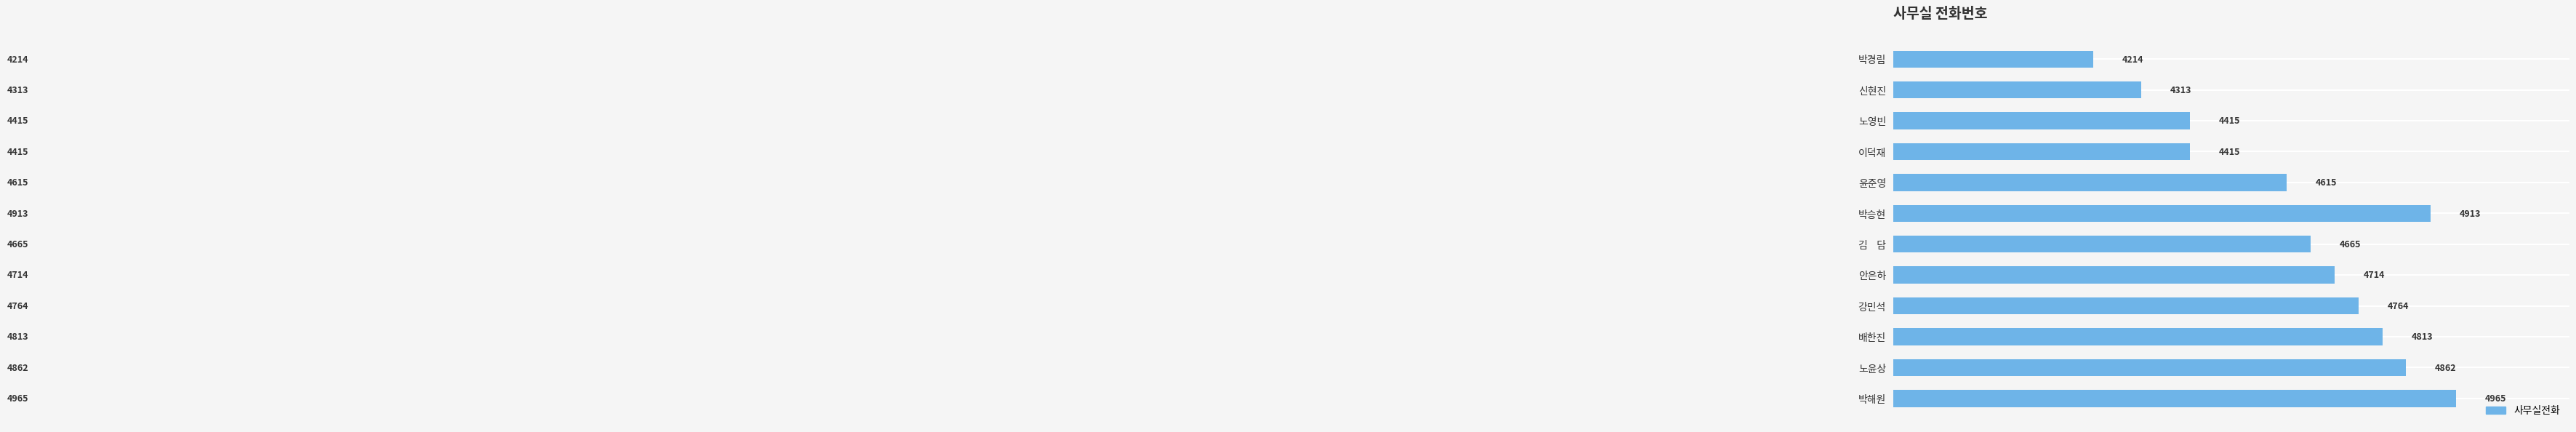

Is it true that the value at 이덕재 is 7765?

False